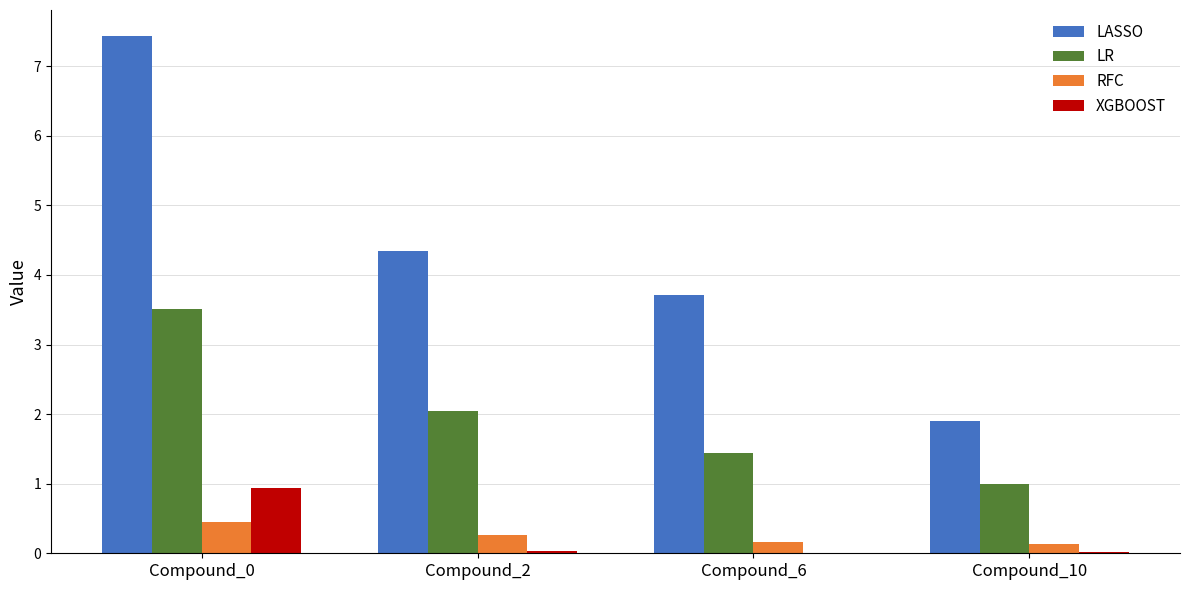

The value of XGBOOST at Compound_10 is 0.0. True or false?

True